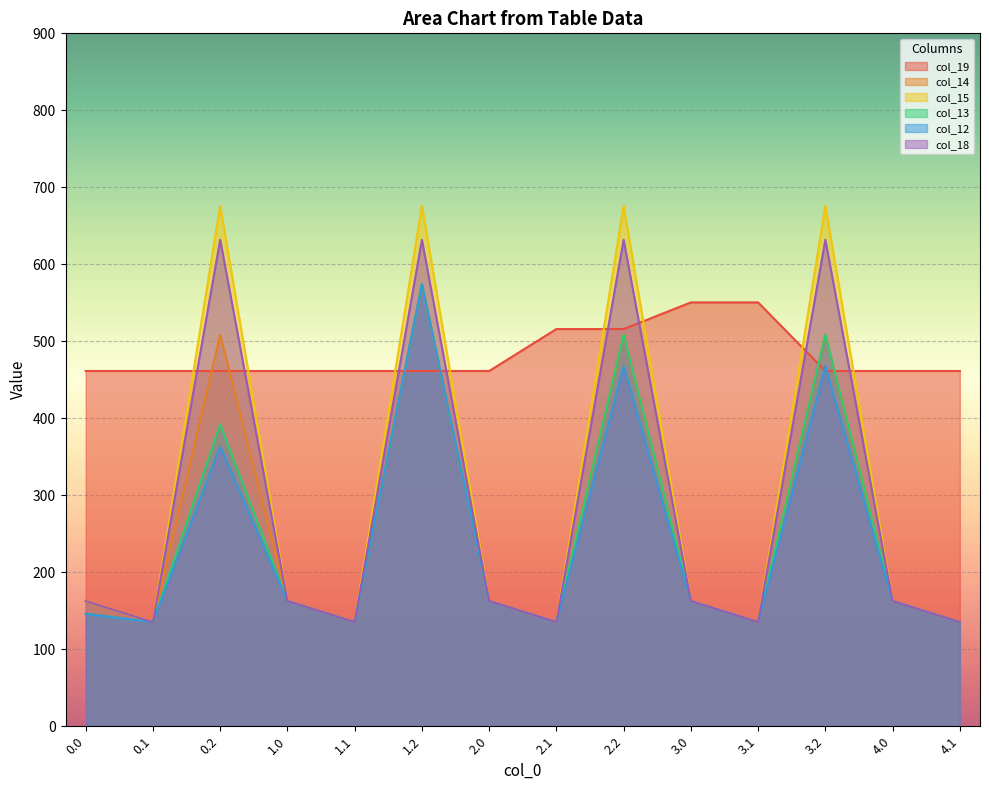

At how many categories does at least one series exceed 203?

14